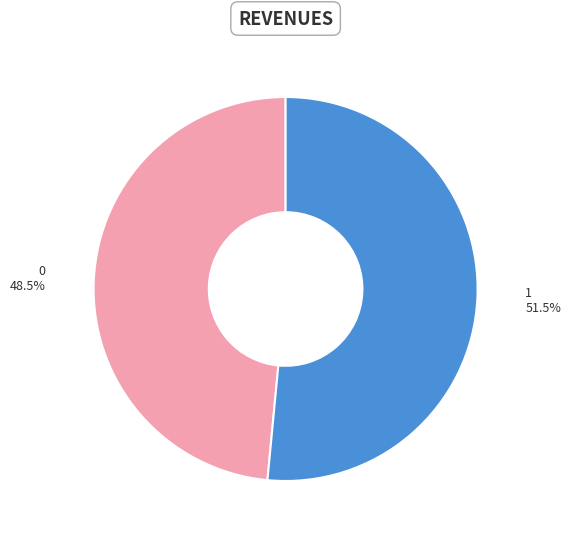

Is there a majority slice in this chart?

Yes